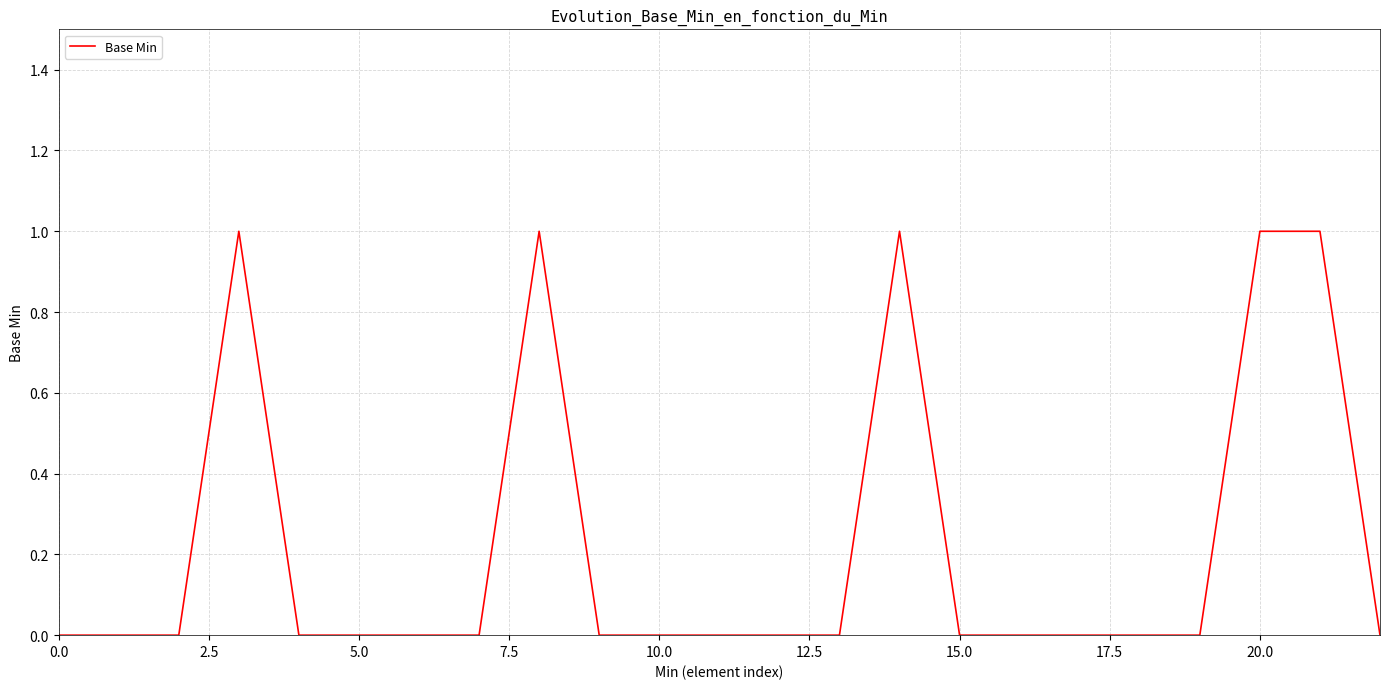

Reading left to right, transcribe all the data shown in this chart.

0	0	0	1	0	0	0	0	1	0	0	0	0	0	1	0	0	0	0	0	1	1	0